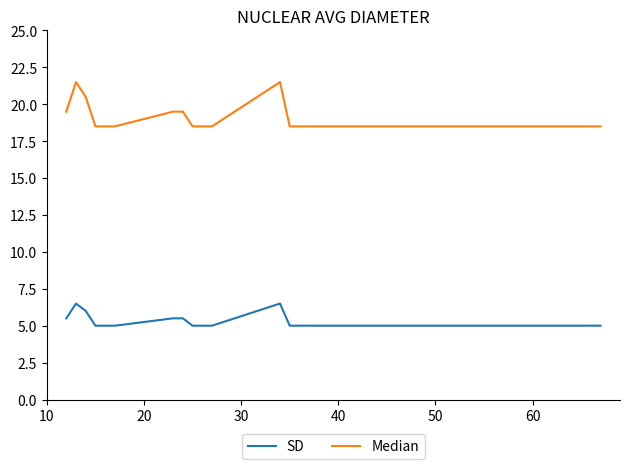

What is the difference between the maximum and minimum values in the SD series?

1.5